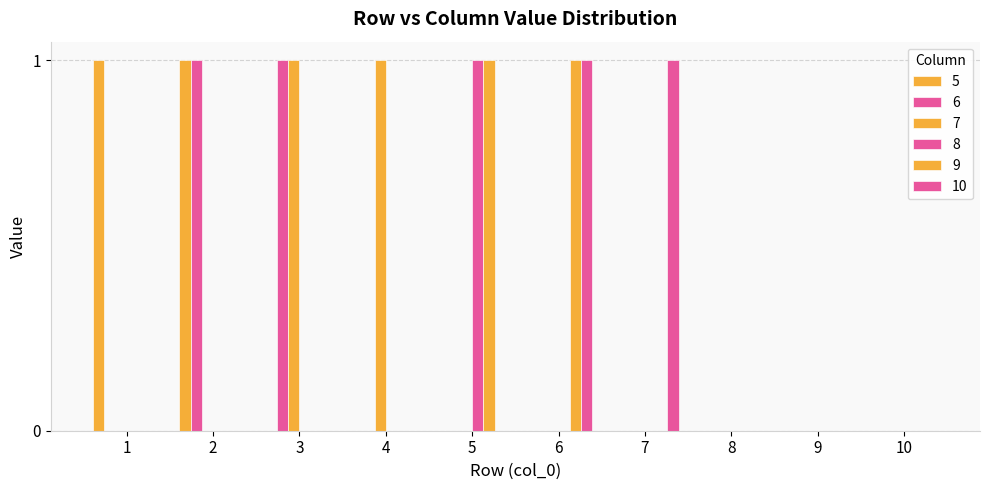

Reading left to right, list all the values displayed in this chart.

5: 1=1	2=1	3=0	4=0	5=0	6=0	7=0	8=0	9=0	10=0
6: 1=0	2=1	3=1	4=0	5=0	6=0	7=0	8=0	9=0	10=0
7: 1=0	2=0	3=1	4=1	5=0	6=0	7=0	8=0	9=0	10=0
8: 1=0	2=0	3=0	4=0	5=1	6=0	7=0	8=0	9=0	10=0
9: 1=0	2=0	3=0	4=0	5=1	6=1	7=0	8=0	9=0	10=0
10: 1=0	2=0	3=0	4=0	5=0	6=1	7=1	8=0	9=0	10=0